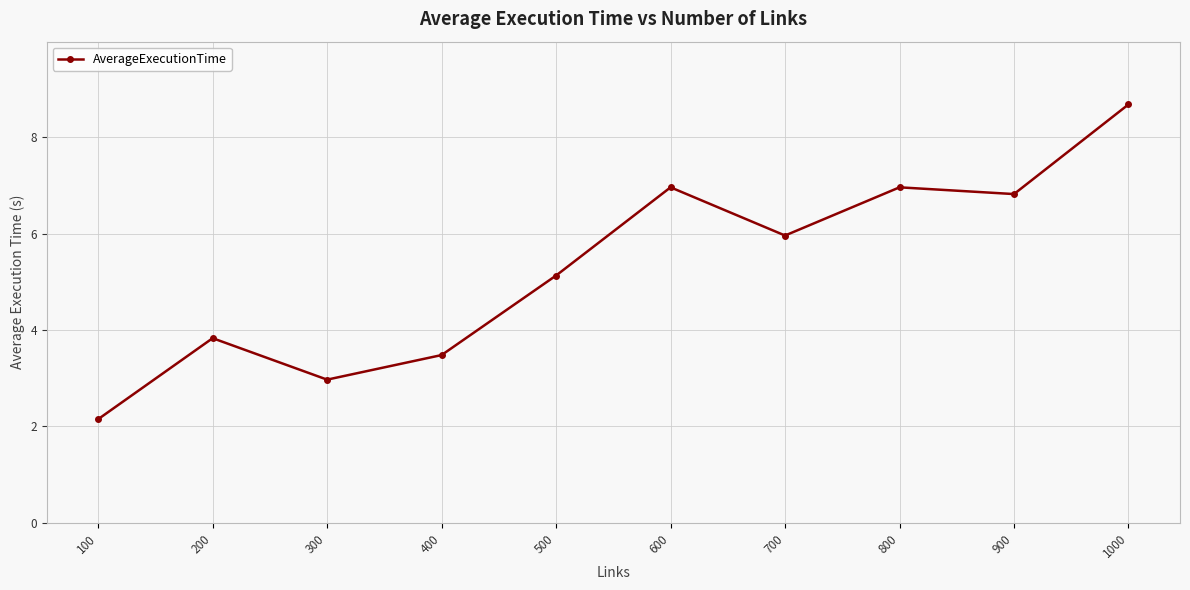

Is it true that the value at 900 is 3.4?

False